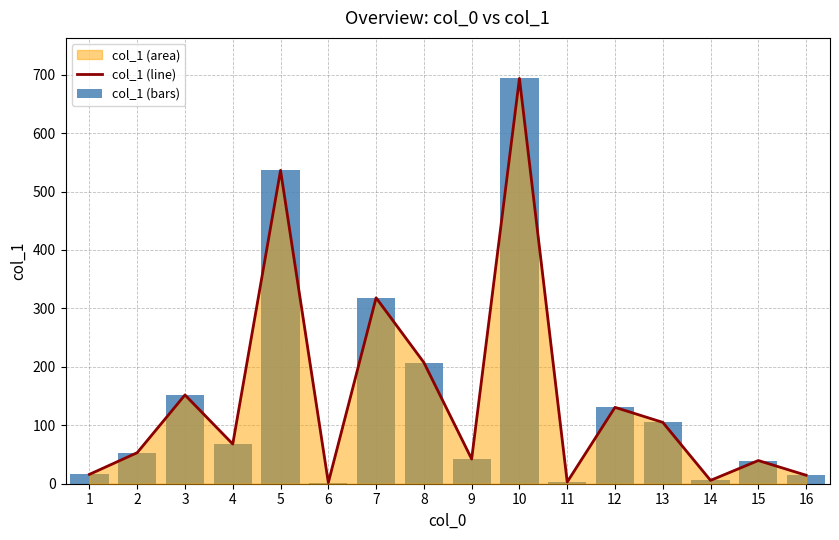

At which label is col_1 (bars) closest to 347?

7